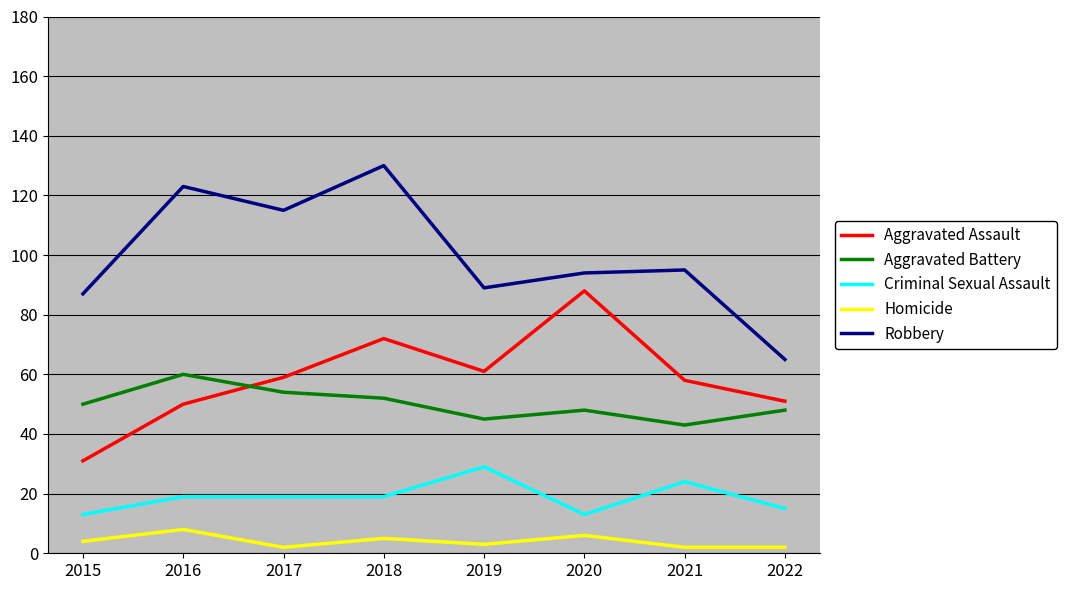

Which category has the highest value in the Homicide series?

2016